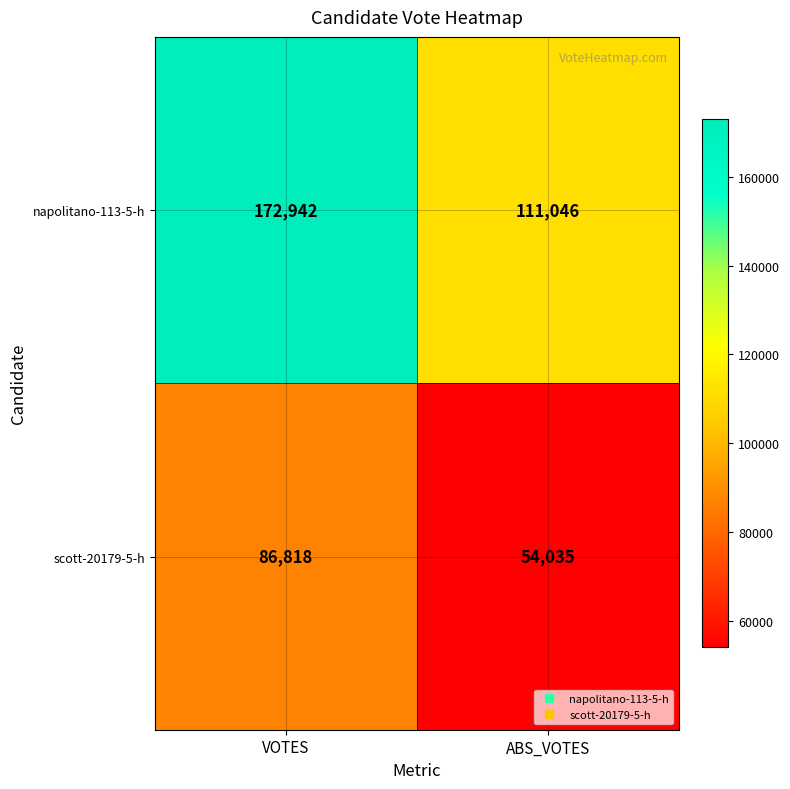

What is the greatest value displayed?

172942